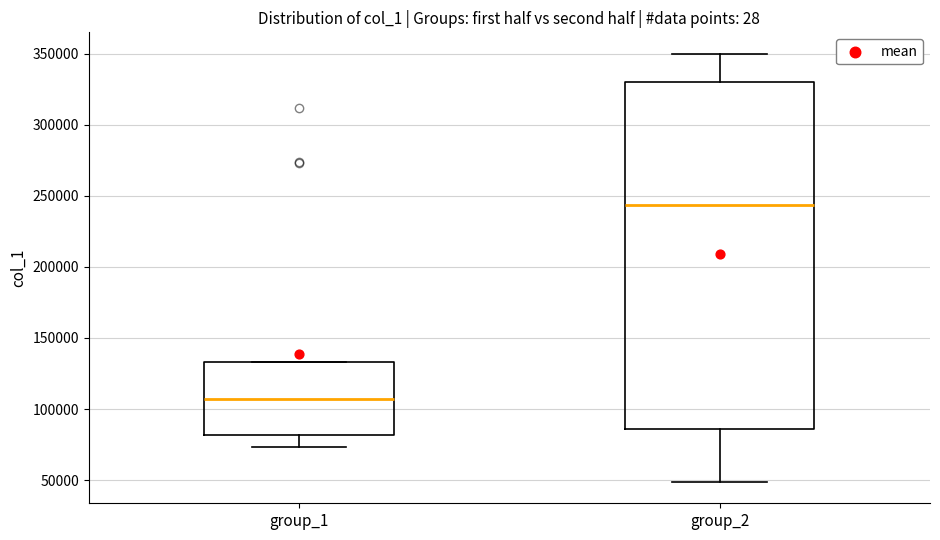

Where does the median line of the box for group_1 sit on the y-axis? The values are not printed on the chart, so give them approximately, as read against the axis.

105000